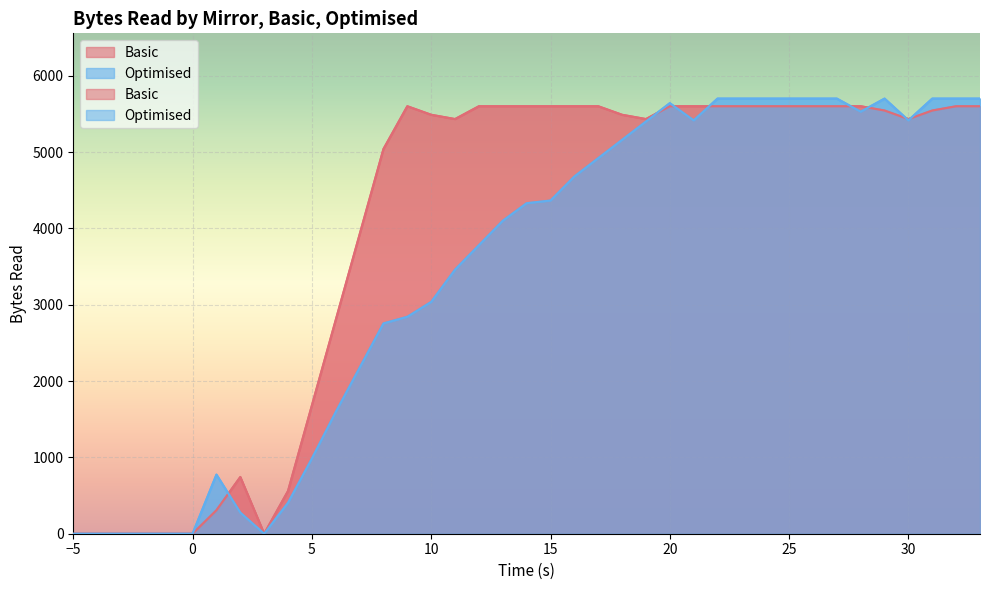

Which has a higher value, 27 or 2?

27